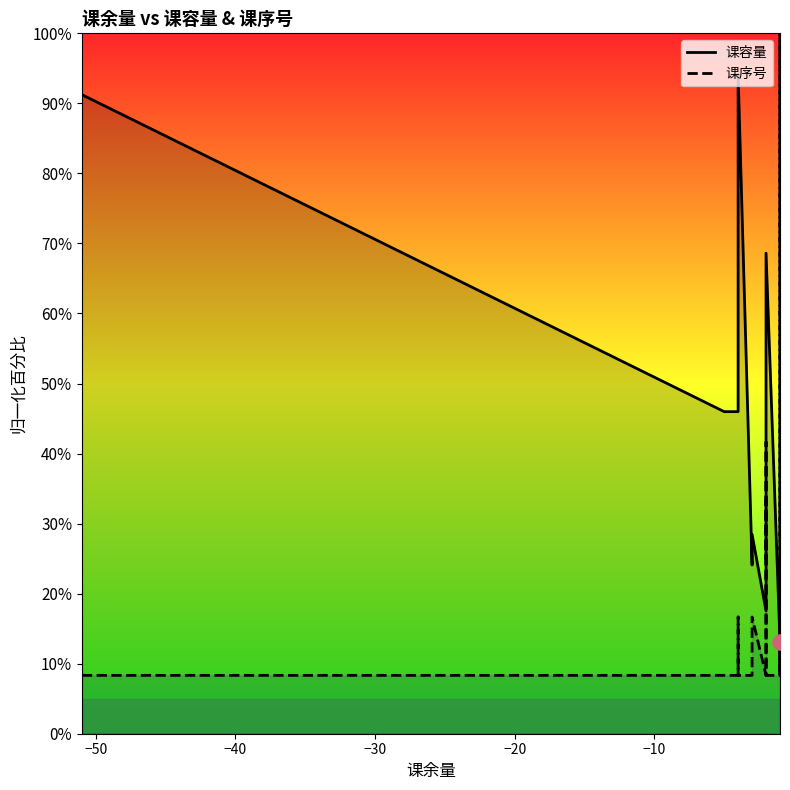

Which series has the largest total across all categories?

课容量